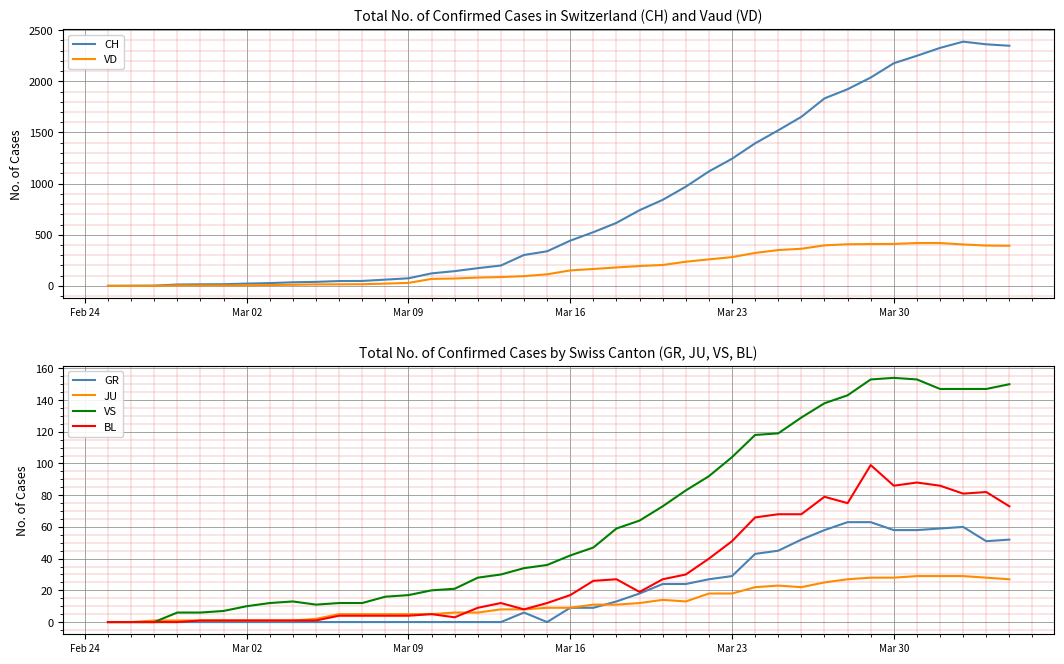

At how many categories does at least one series exceed 2284?

4